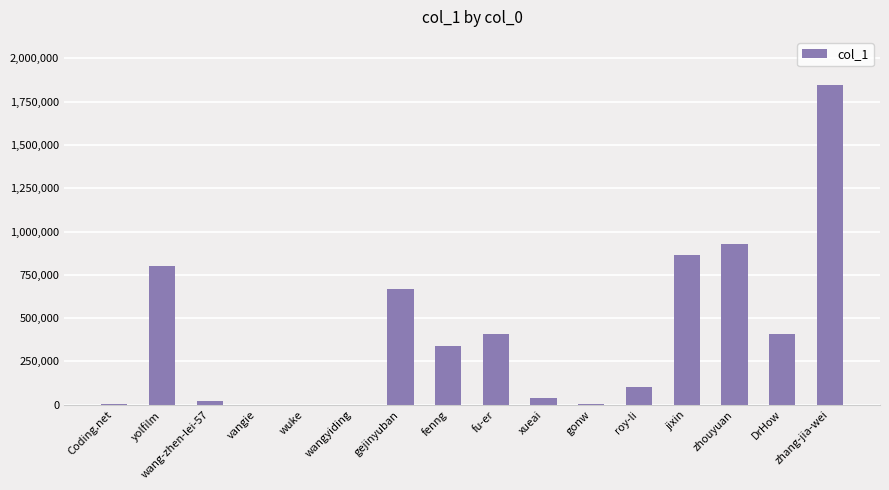

True or false: the data shows 155992 at fu-er.

False